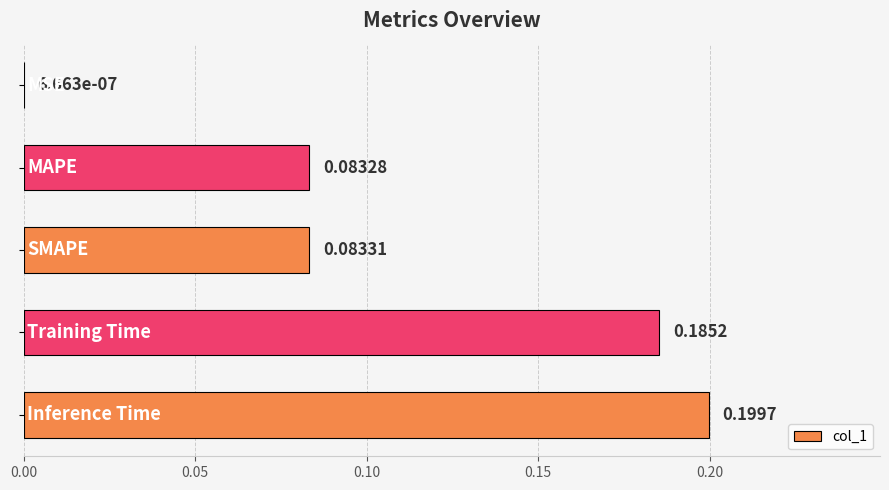

Does the chart contain stacked bars?

No